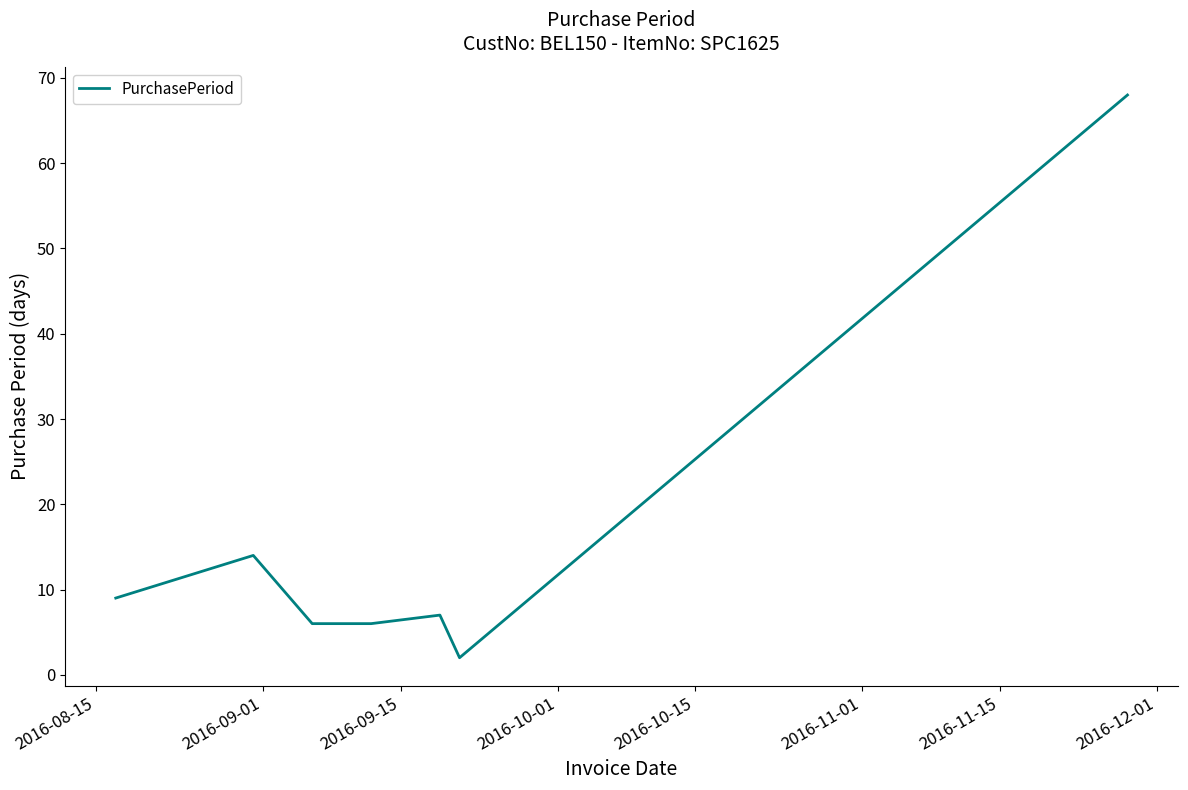

What is the difference between the maximum and minimum values?

66